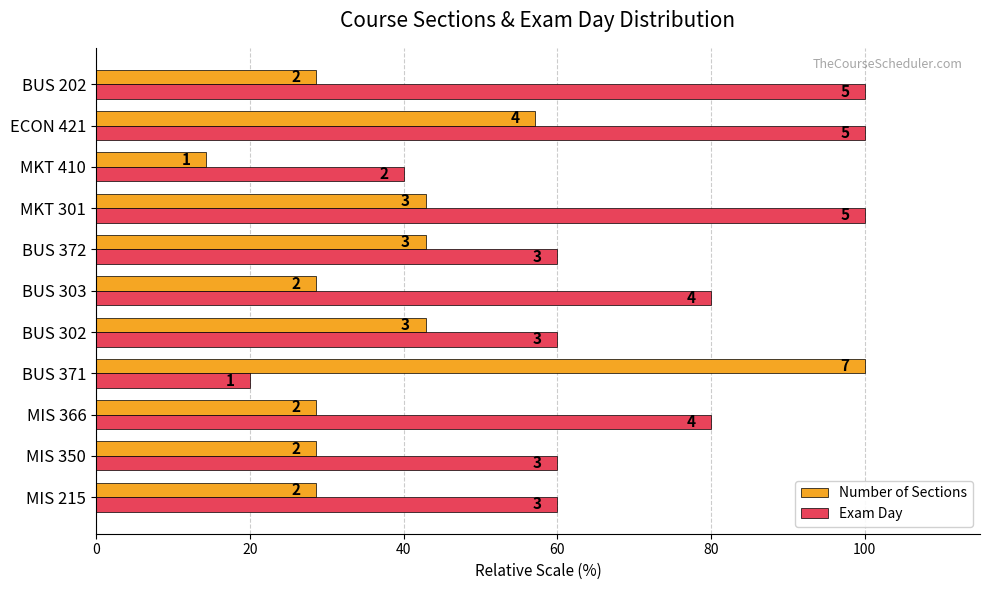

How many Exam Day values are between 60 and 100?

9